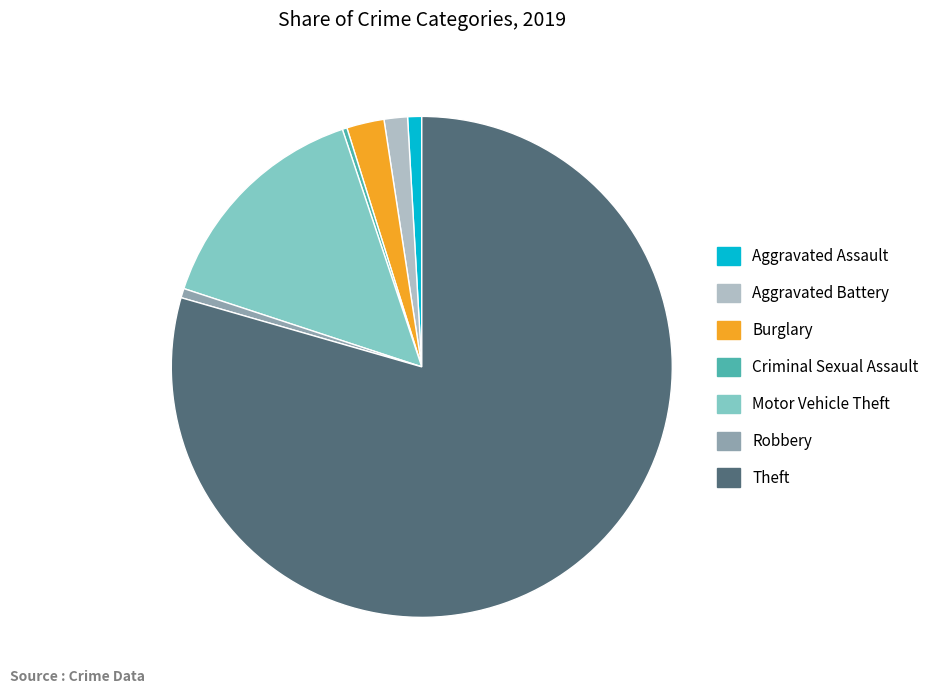

Does Robbery account for over 50% of the chart?

No